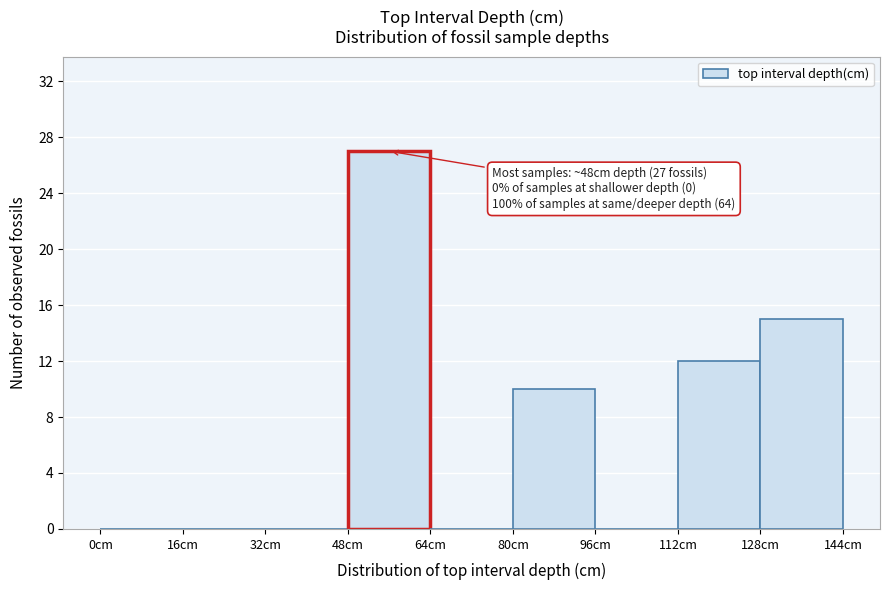

Which range on the x-axis has the tallest bar?

48 to 64